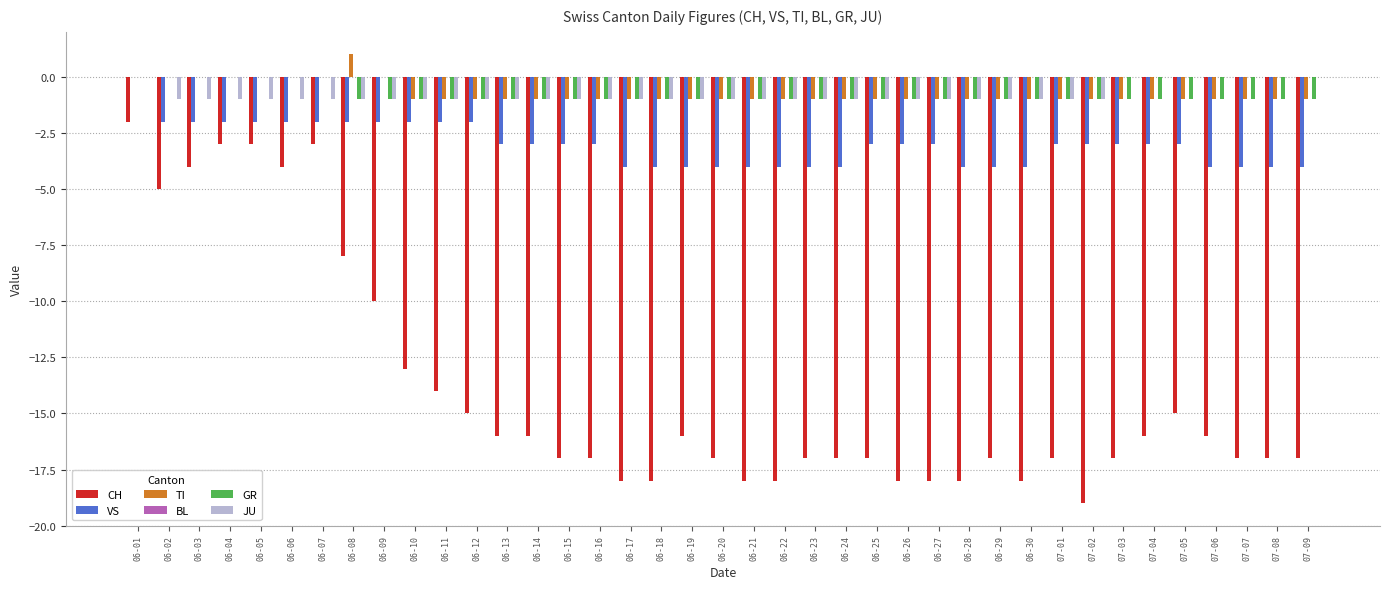

Count the number of data series in this chart.

5